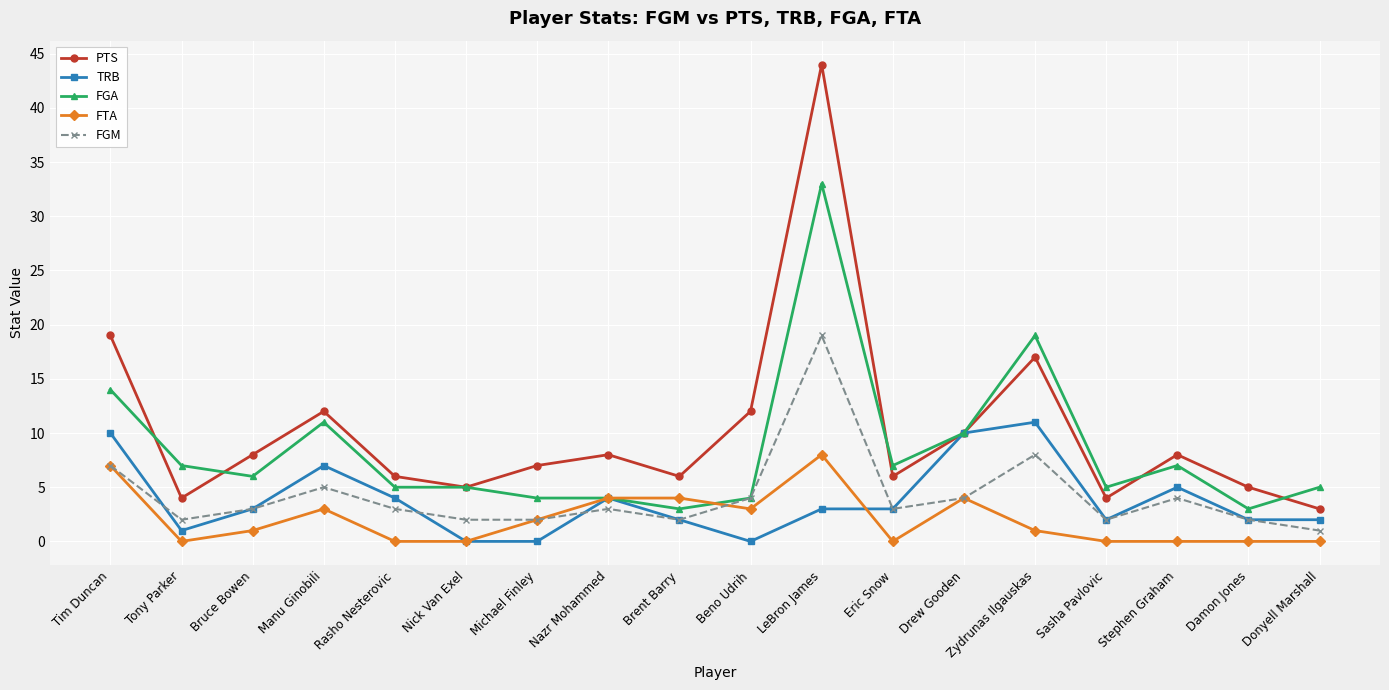

Reading left to right, extract all data points from this chart.

PTS: Tim Duncan=19	Tony Parker=4	Bruce Bowen=8	Manu Ginobili=12	Rasho Nesterovic=6	Nick Van Exel=5	Michael Finley=7	Nazr Mohammed=8	Brent Barry=6	Beno Udrih=12	LeBron James=44	Eric Snow=6	Drew Gooden=10	Zydrunas Ilgauskas=17	Sasha Pavlovic=4	Stephen Graham=8	Damon Jones=5	Donyell Marshall=3
TRB: Tim Duncan=10	Tony Parker=1	Bruce Bowen=3	Manu Ginobili=7	Rasho Nesterovic=4	Nick Van Exel=0	Michael Finley=0	Nazr Mohammed=4	Brent Barry=2	Beno Udrih=0	LeBron James=3	Eric Snow=3	Drew Gooden=10	Zydrunas Ilgauskas=11	Sasha Pavlovic=2	Stephen Graham=5	Damon Jones=2	Donyell Marshall=2
FGA: Tim Duncan=14	Tony Parker=7	Bruce Bowen=6	Manu Ginobili=11	Rasho Nesterovic=5	Nick Van Exel=5	Michael Finley=4	Nazr Mohammed=4	Brent Barry=3	Beno Udrih=4	LeBron James=33	Eric Snow=7	Drew Gooden=10	Zydrunas Ilgauskas=19	Sasha Pavlovic=5	Stephen Graham=7	Damon Jones=3	Donyell Marshall=5
FTA: Tim Duncan=7	Tony Parker=0	Bruce Bowen=1	Manu Ginobili=3	Rasho Nesterovic=0	Nick Van Exel=0	Michael Finley=2	Nazr Mohammed=4	Brent Barry=4	Beno Udrih=3	LeBron James=8	Eric Snow=0	Drew Gooden=4	Zydrunas Ilgauskas=1	Sasha Pavlovic=0	Stephen Graham=0	Damon Jones=0	Donyell Marshall=0
FGM: Tim Duncan=7	Tony Parker=2	Bruce Bowen=3	Manu Ginobili=5	Rasho Nesterovic=3	Nick Van Exel=2	Michael Finley=2	Nazr Mohammed=3	Brent Barry=2	Beno Udrih=4	LeBron James=19	Eric Snow=3	Drew Gooden=4	Zydrunas Ilgauskas=8	Sasha Pavlovic=2	Stephen Graham=4	Damon Jones=2	Donyell Marshall=1